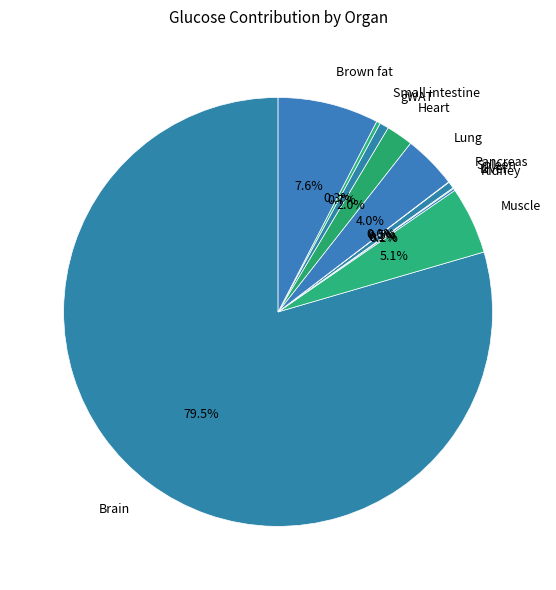

What percentage is NOT represented by Brain?

20.5%